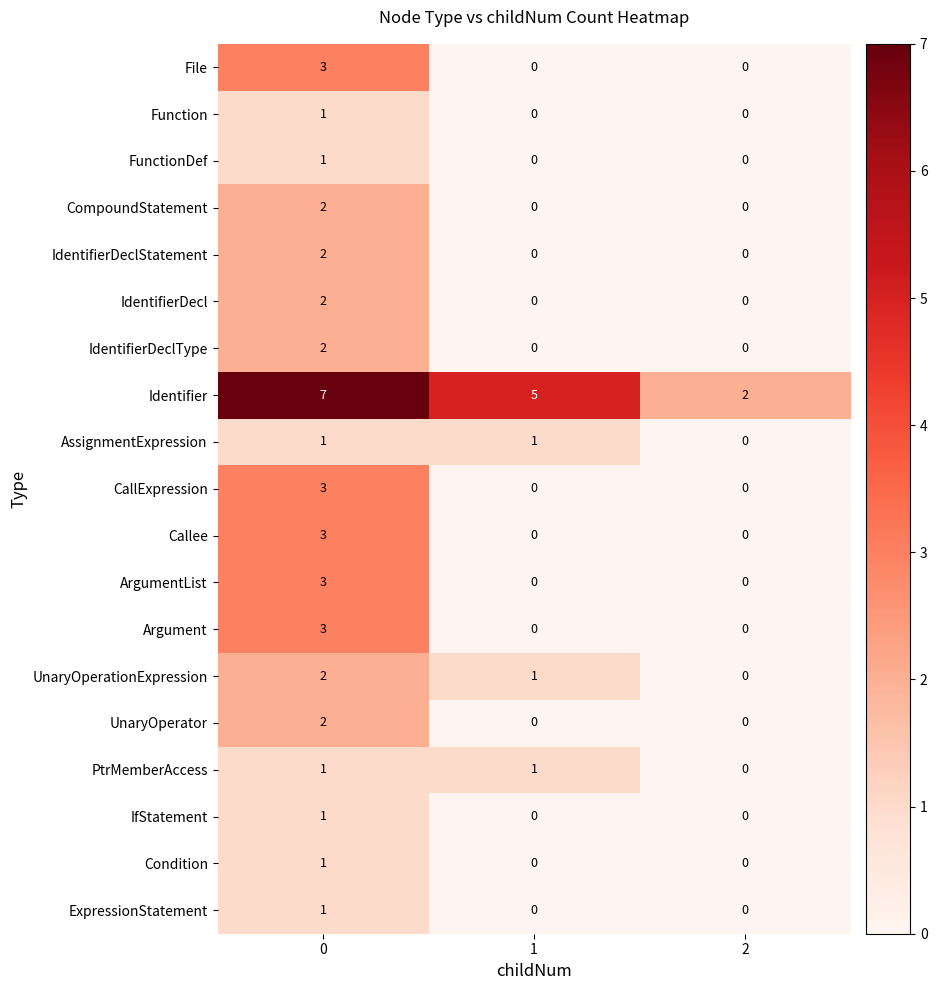

At how many categories does at least one series exceed 6?

1